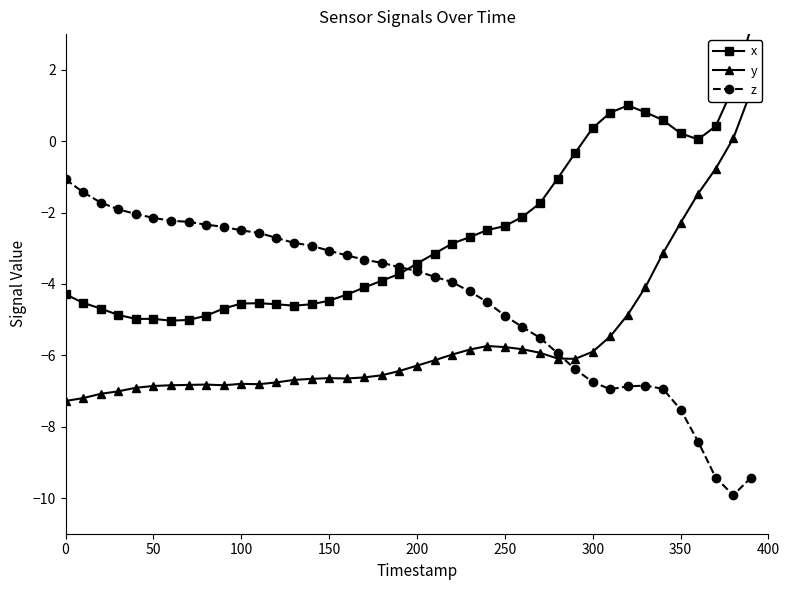

What is the value of the z point at the 24th from the left?

-4.2